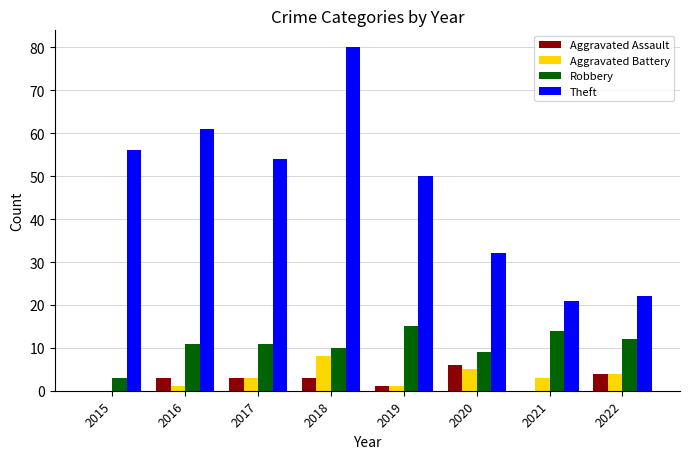

What is the total value across all series at 2017?

71